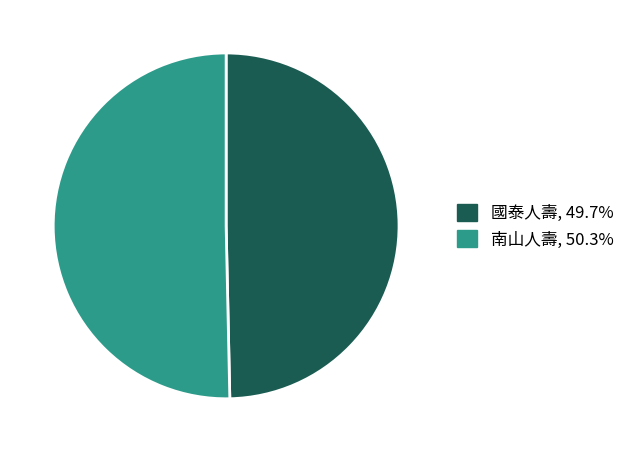

Count the number of slices in the pie.

2